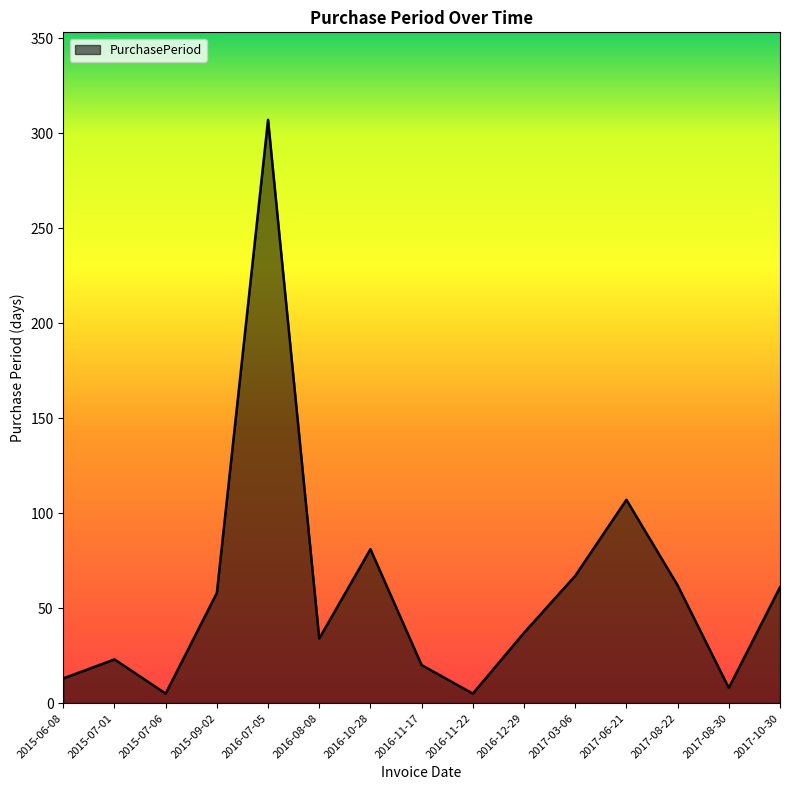

Which has a higher value, 2017-06-21 or 2017-08-22?

2017-06-21